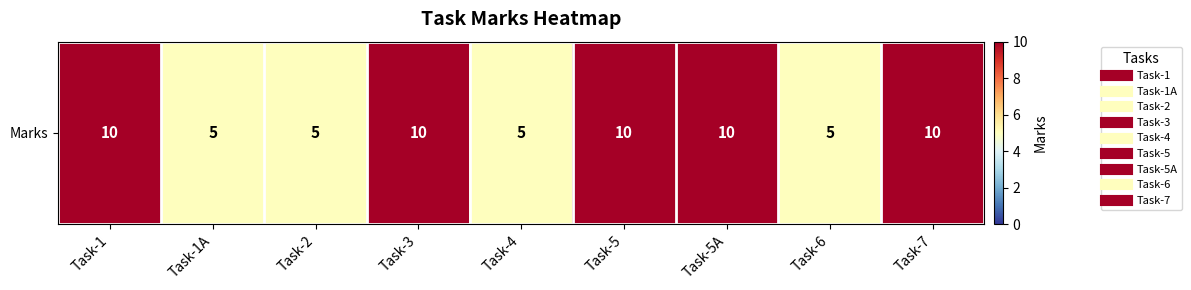

Reading left to right, what are all the values shown in this chart?

10	5	5	10	5	10	10	5	10